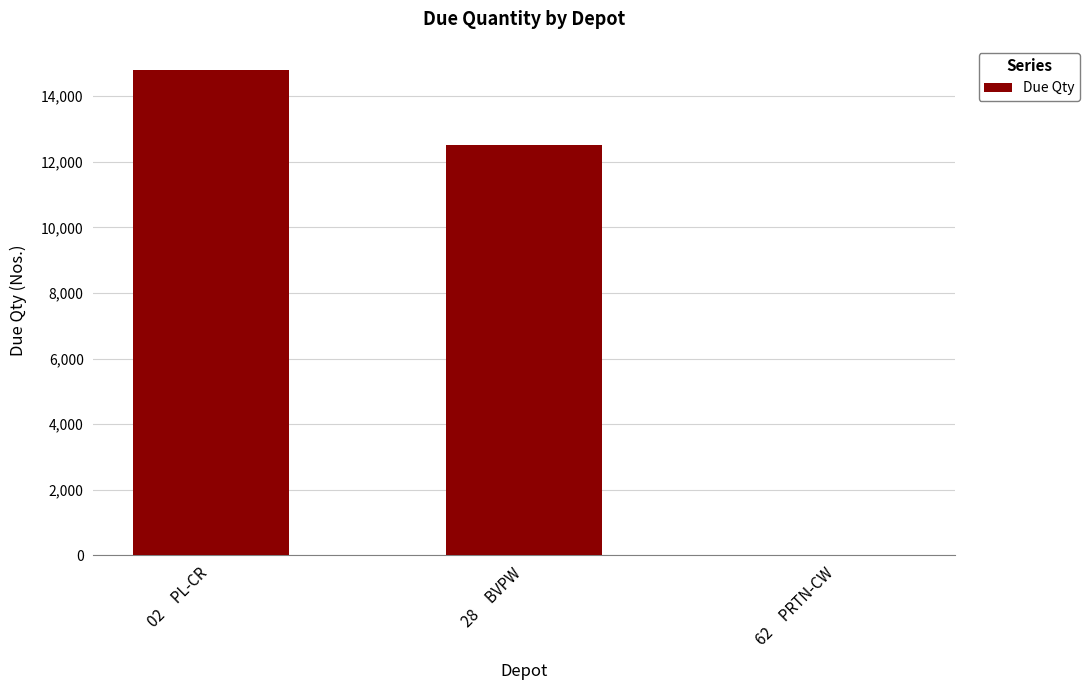

How many distinct data groups are displayed?

1